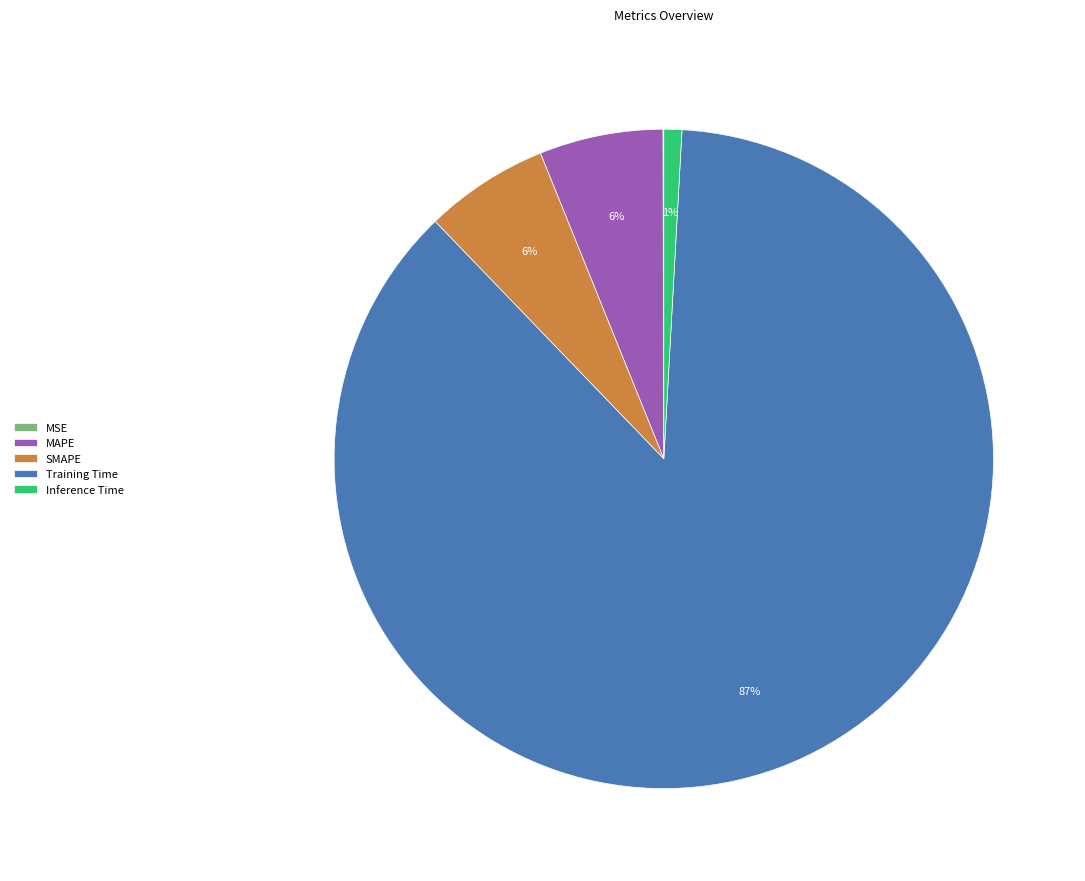

To the nearest percent, what portion does Inference Time represent?

1%